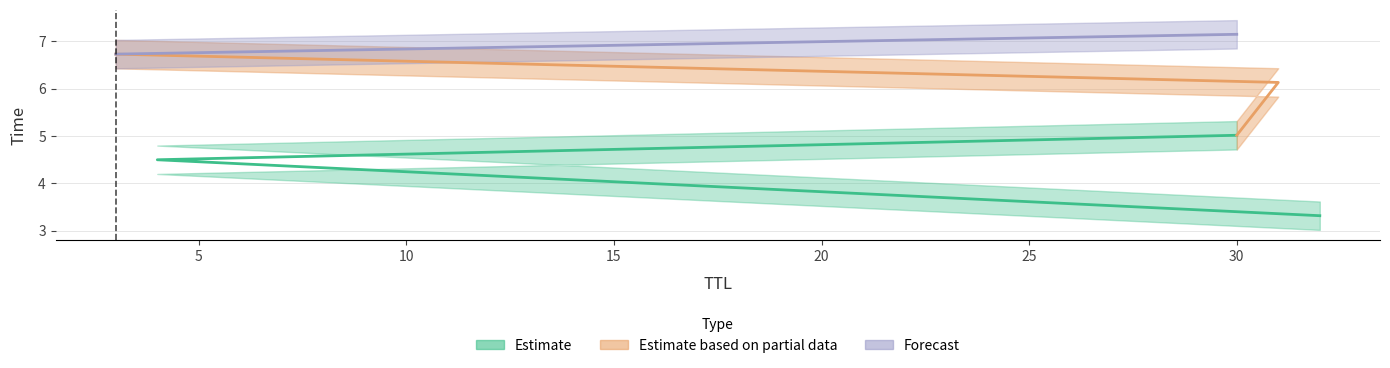

What is the greatest value displayed?

7.1